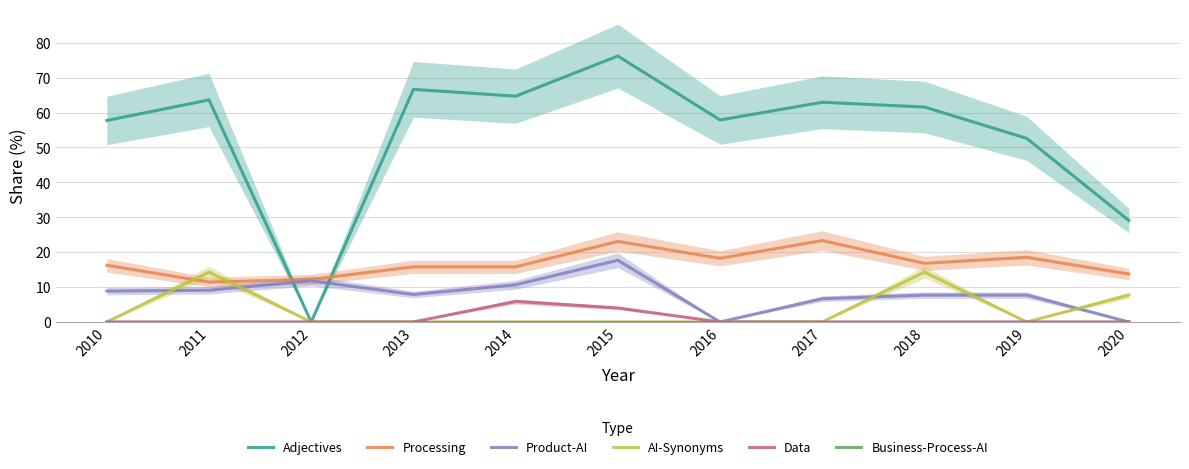

What is the total value across all series at 2014?

97.0